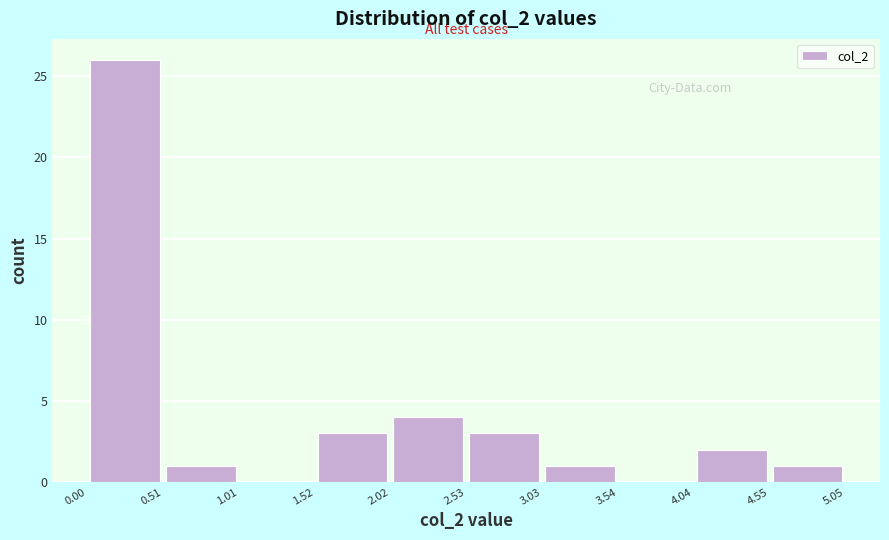

Over which range of the x-axis is the bar tallest?

0.00 to 0.51